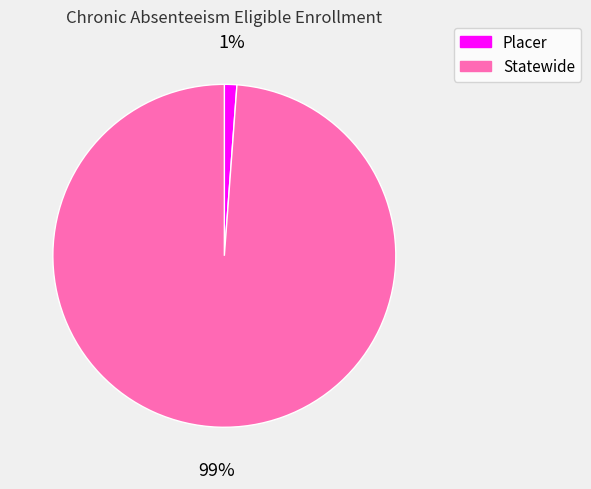

To the nearest percent, what percentage of the pie is Statewide?

99%